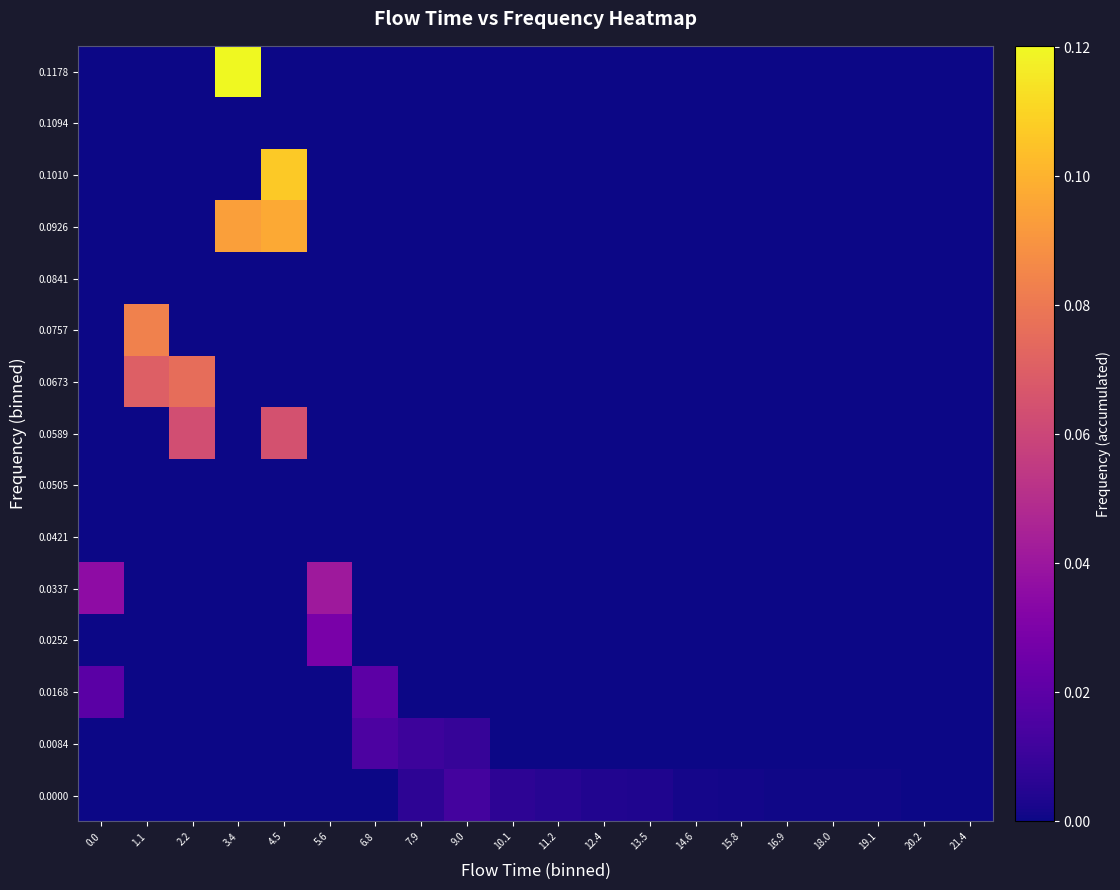

How many series are shown in this chart?

15